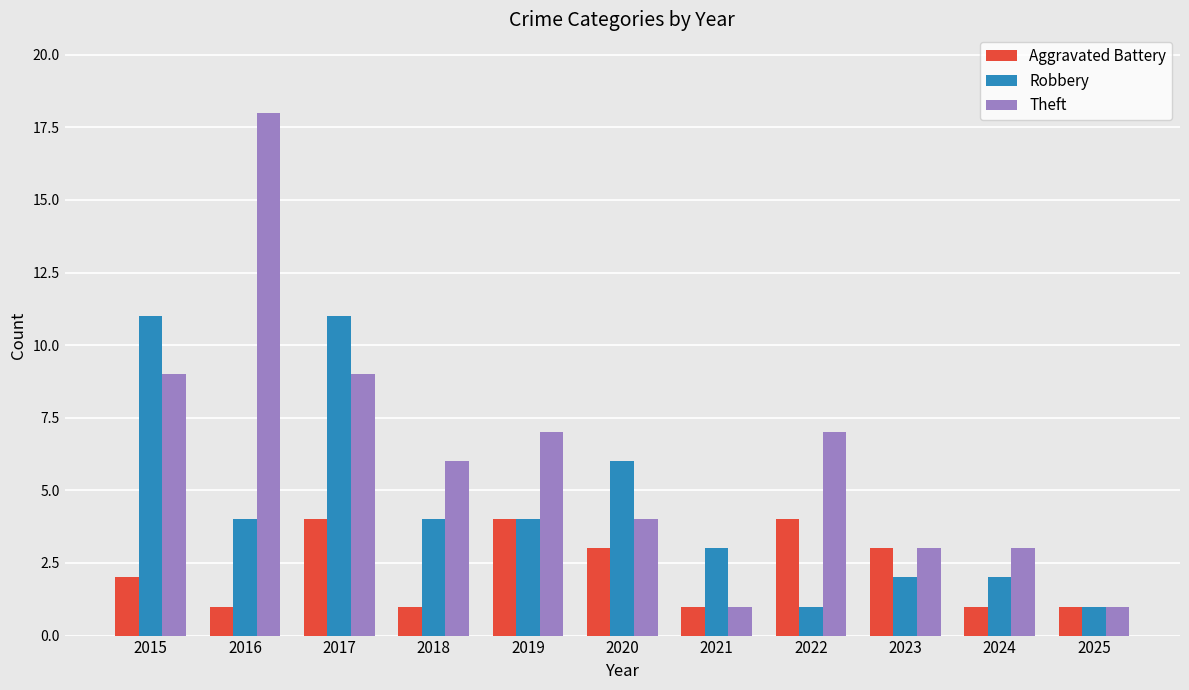

Are the bars grouped side by side (vs. stacked)?

Yes